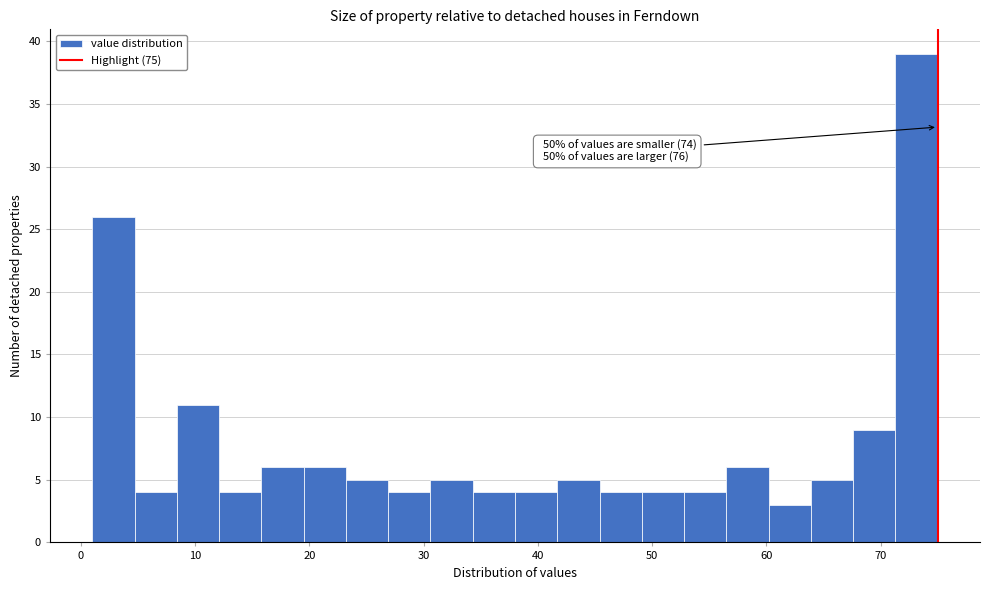

Read against the x-axis, roughly where is the centre of the tallest bar?

73